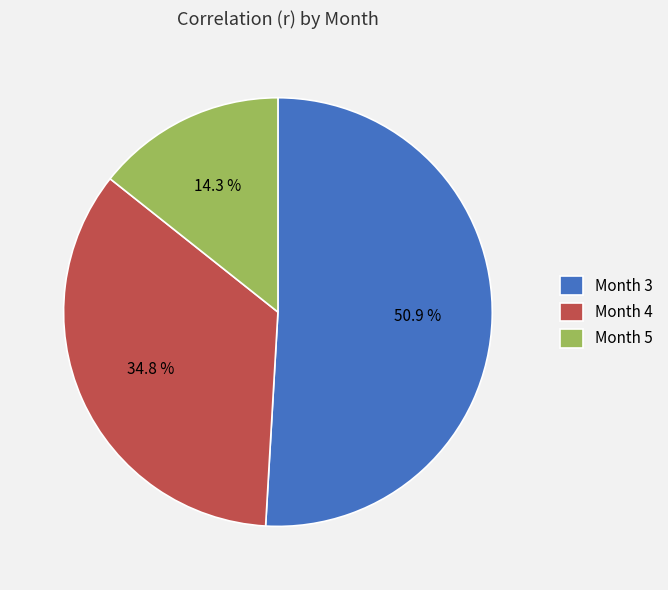

What is the total percentage of Month 3 and Month 4?

85.7%